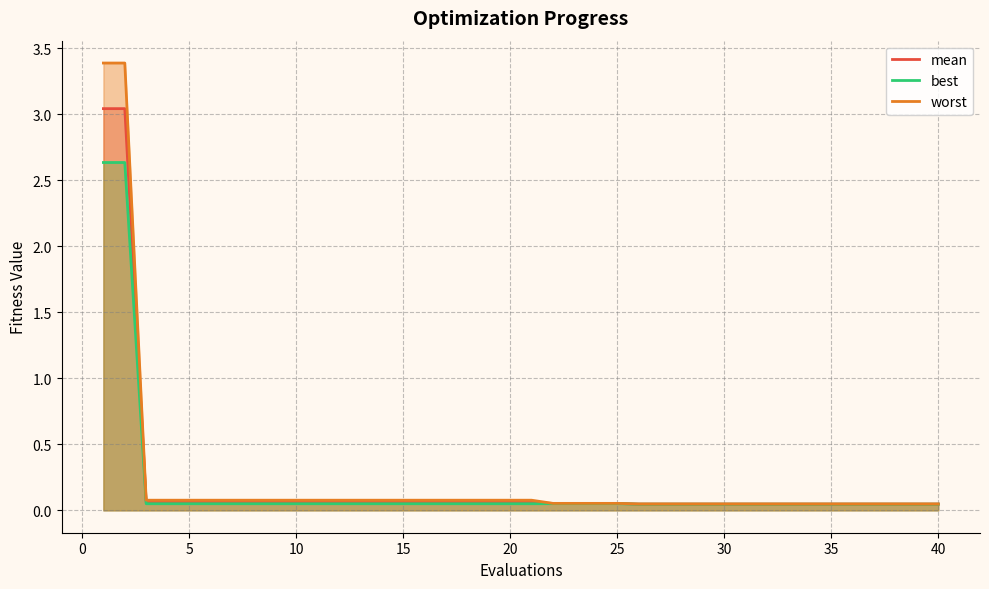

List the series in order of their peak value, highest first.

worst, mean, best